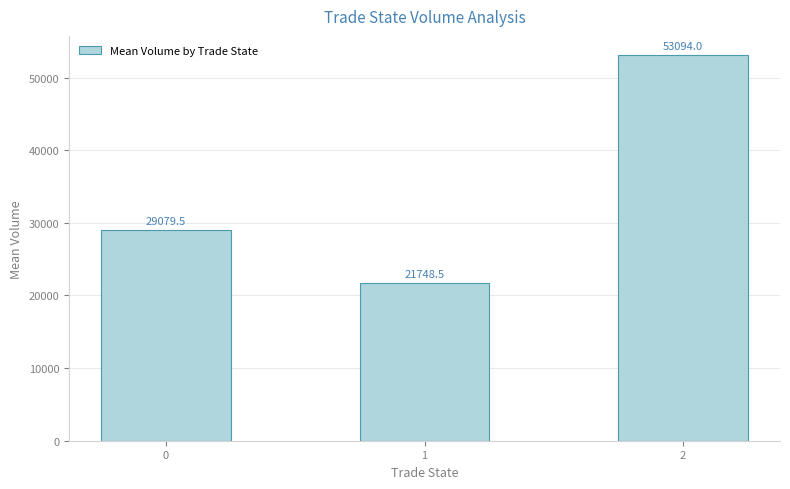

List the labels in order of value, largest first.

2, 0, 1